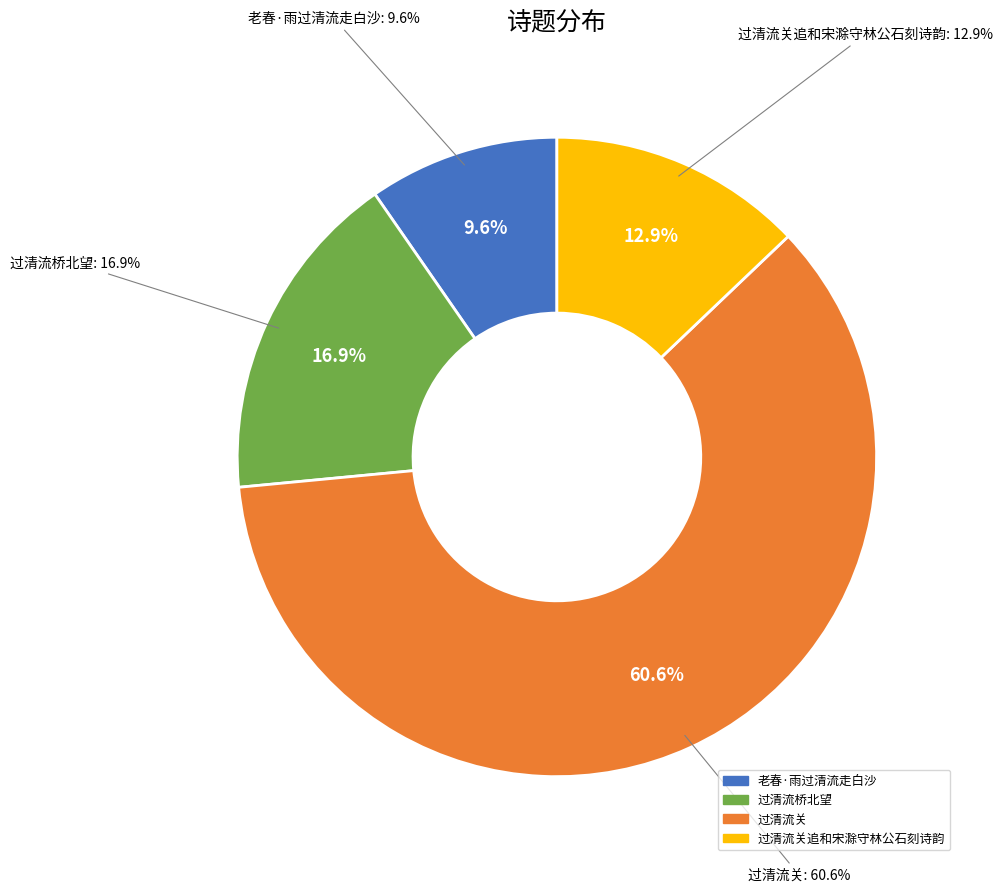

Is there a majority slice in this chart?

Yes